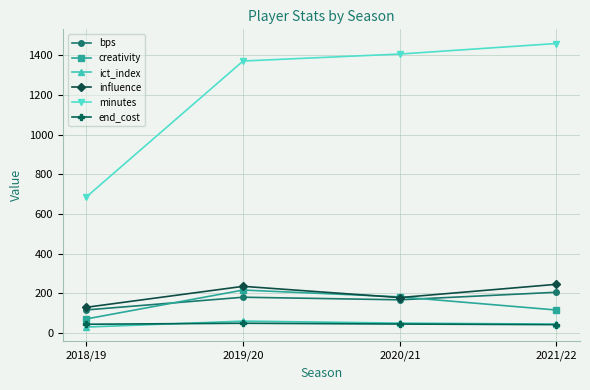

What position from the left is 2018/19?

1